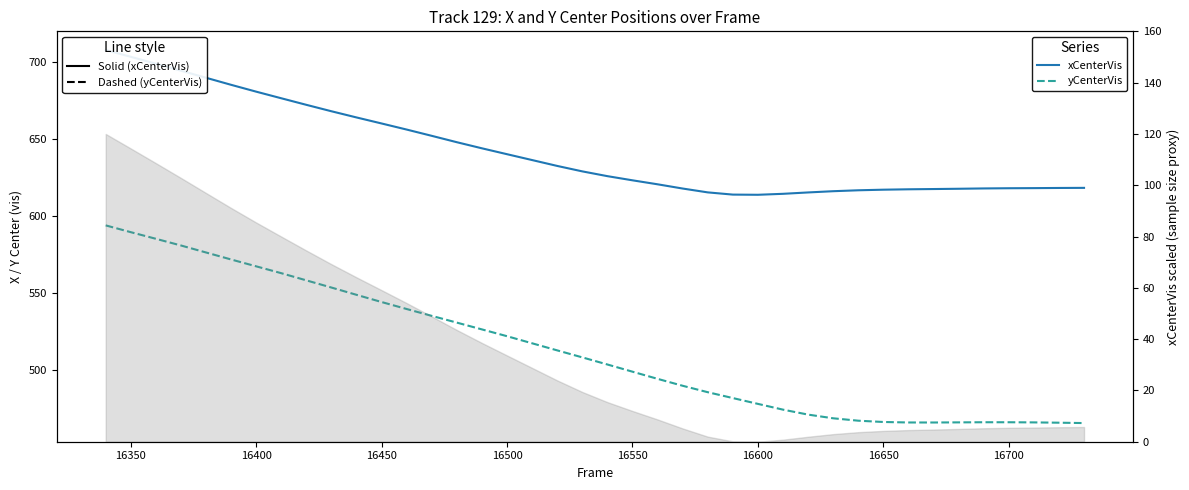

How many lines are shown in the chart?

2